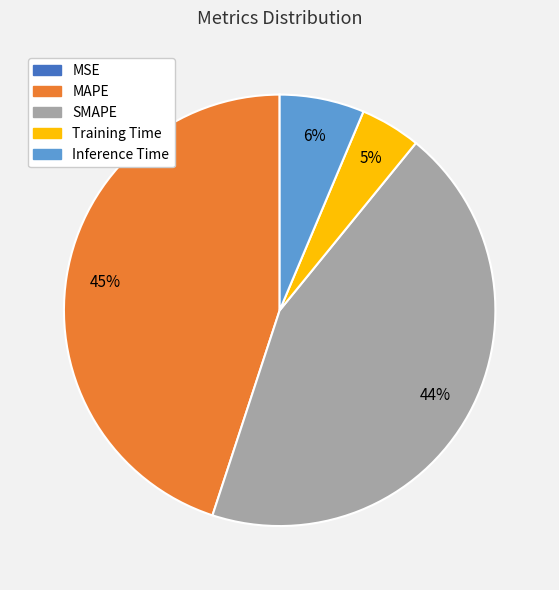

Does MAPE account for over 50% of the chart?

No